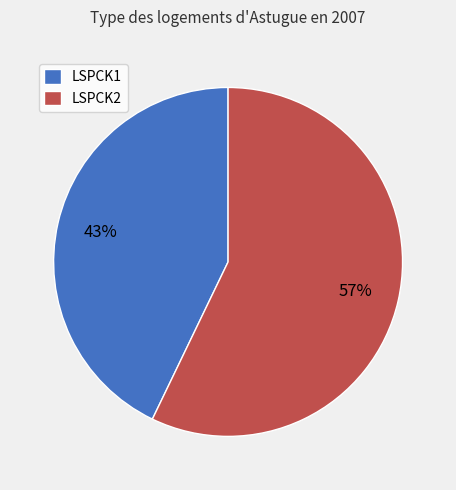

Does LSPCK1 account for over 50% of the chart?

No